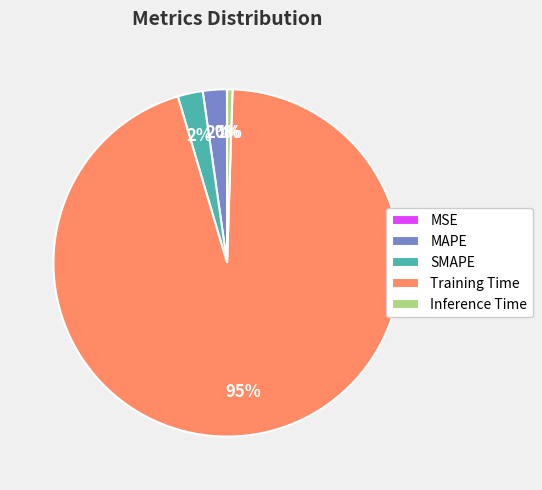

The Training Time slice represents 95% of the pie. True or false?

True